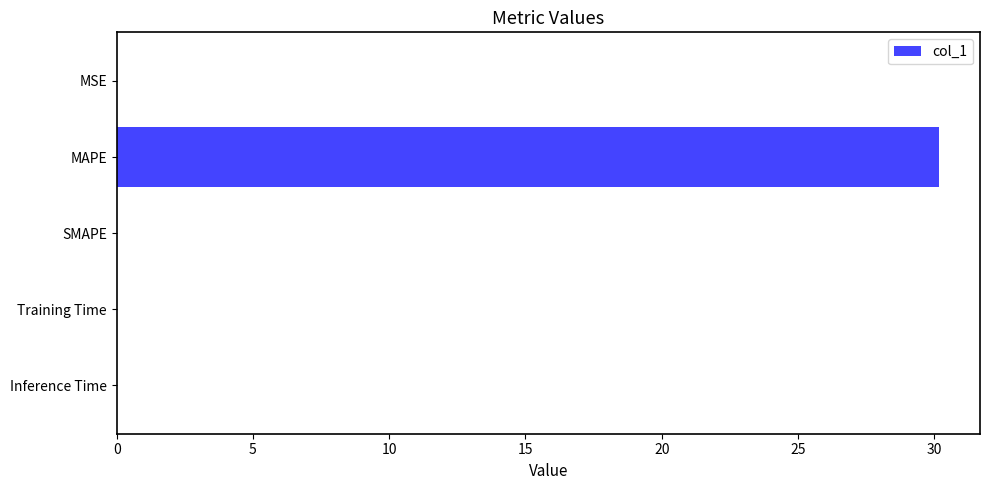

What is the sum of all values?

30.2